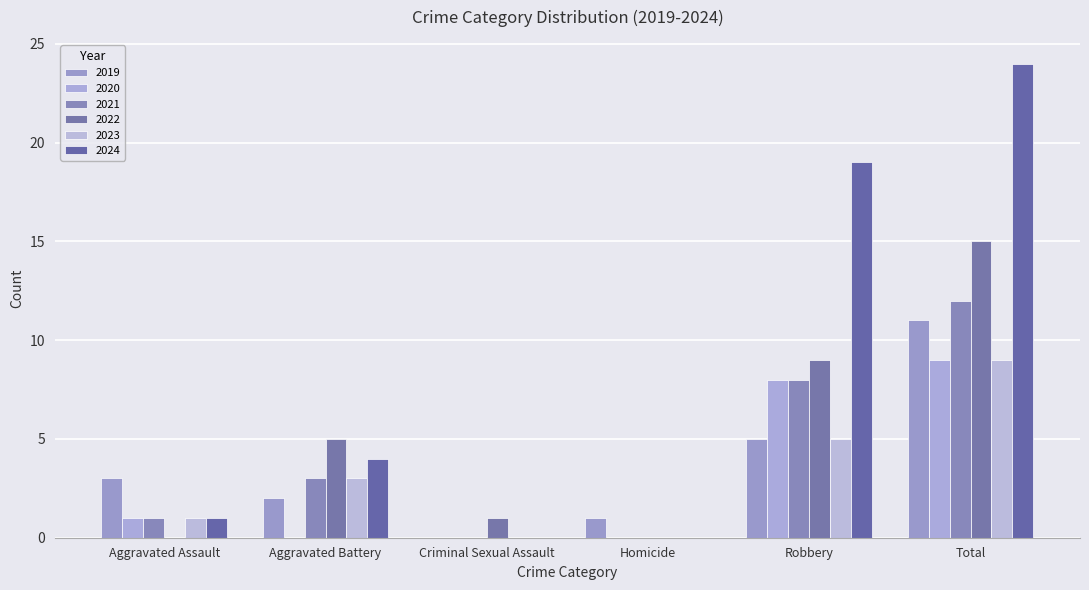

What is the label of the 3rd bar from the left?

Criminal Sexual Assault